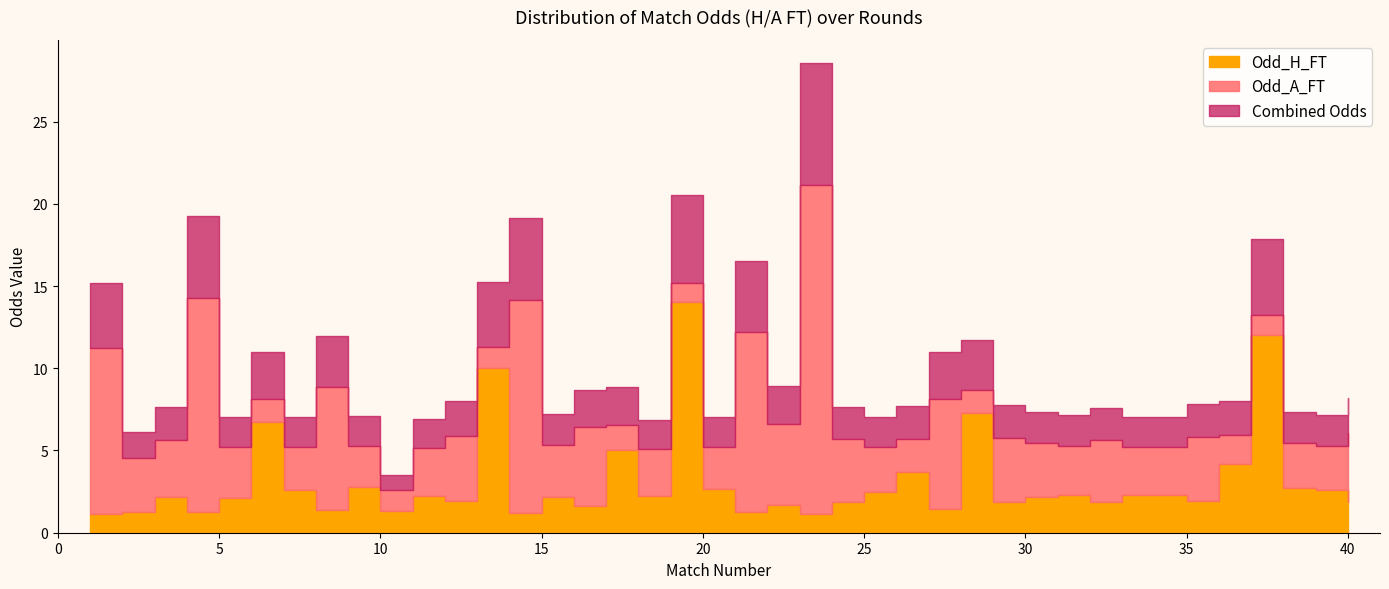

What value does the Odd_A_FT series have at 23?

20.0